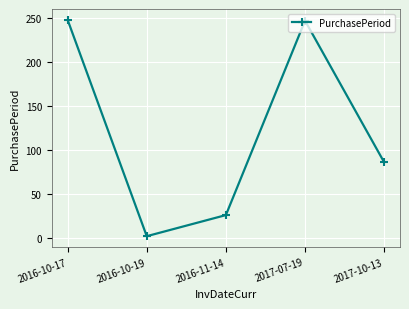

What is the minimum value shown in the chart?

2